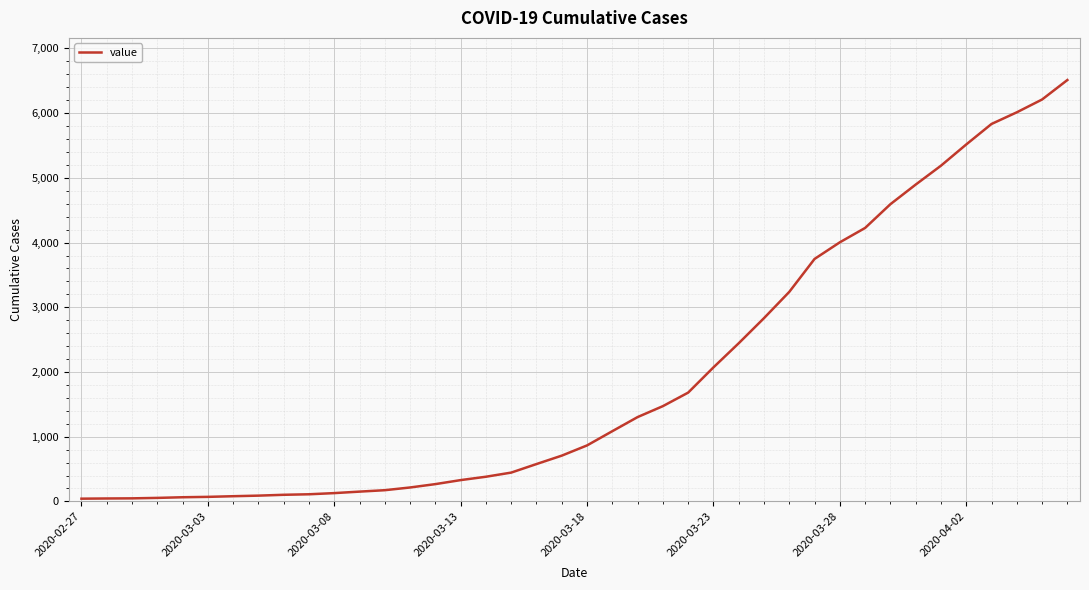

What is the difference between the maximum and minimum values?

6470